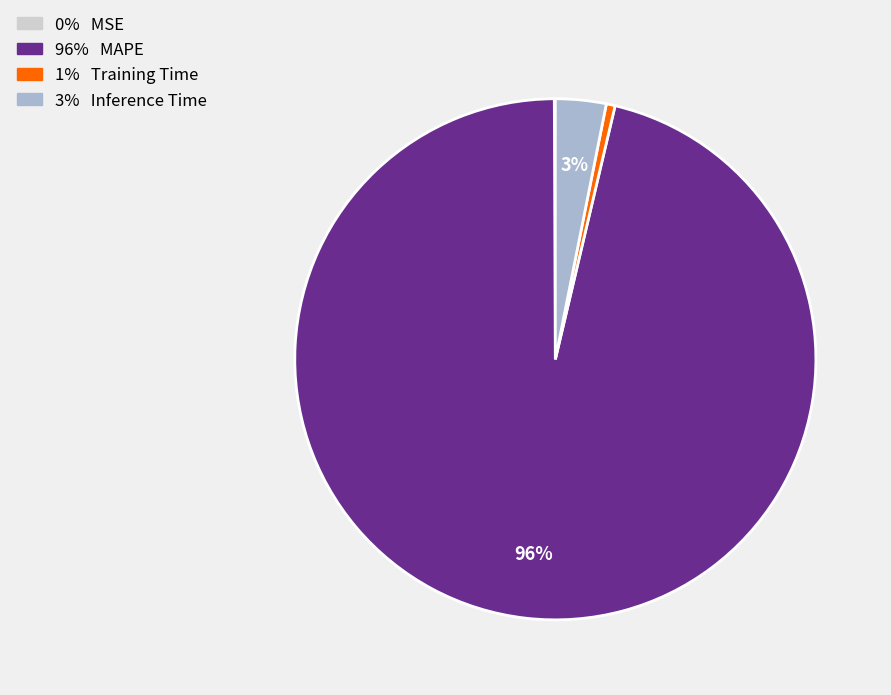

Is there a majority slice in this chart?

Yes